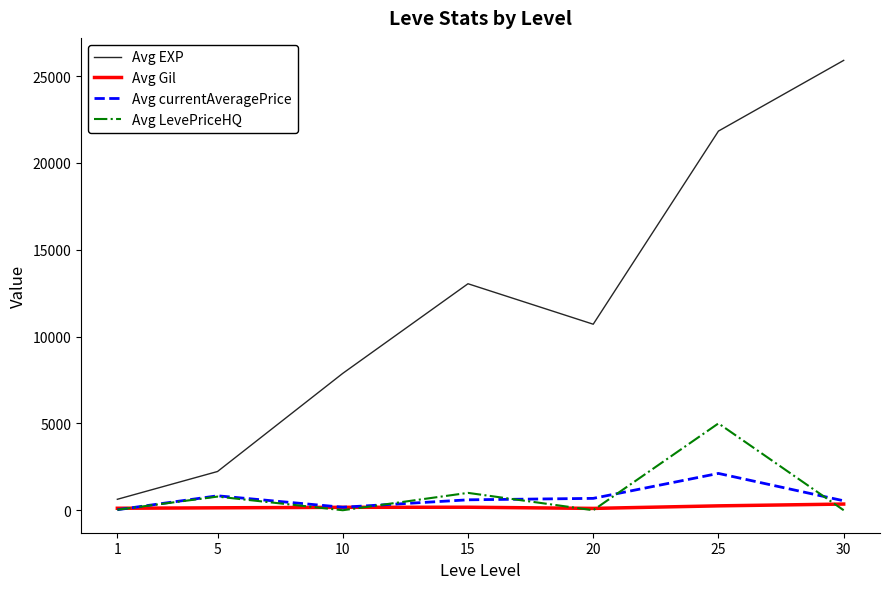

True or false: Avg EXP and Avg LevePriceHQ intersect in this chart.

False